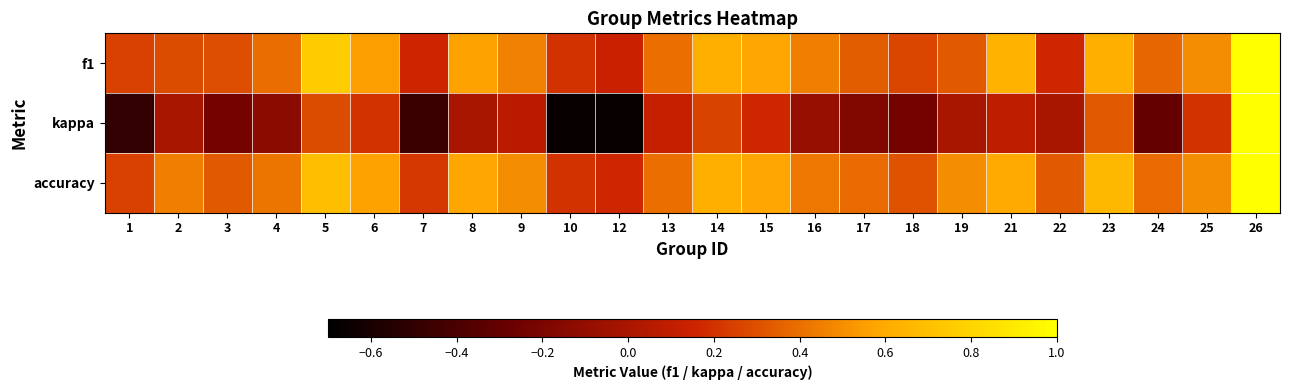

Rank the series at 25 from highest to lowest value.

f1, accuracy, kappa